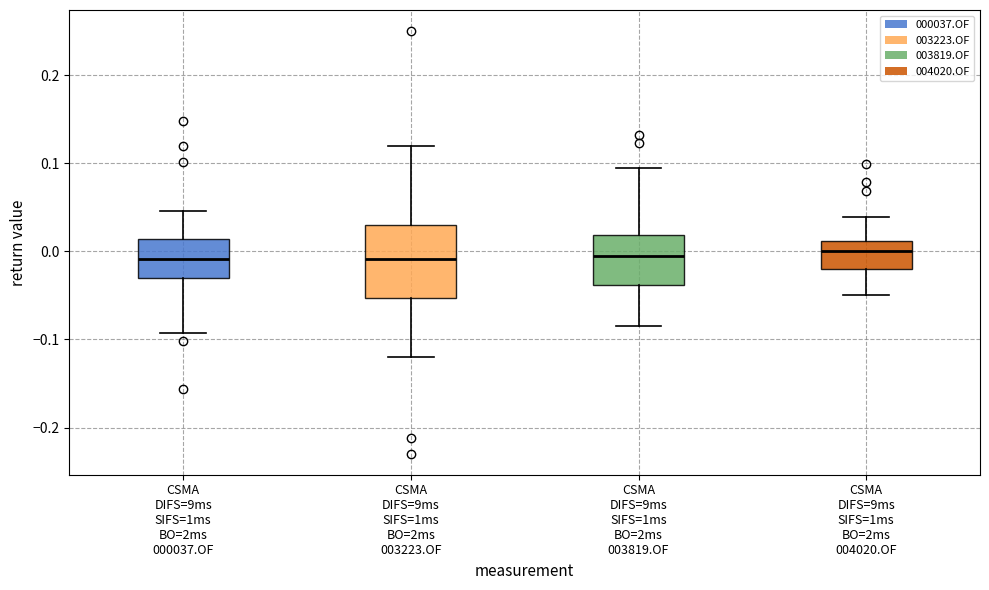

Reading left to right, transcribe this box plot: for each box, give where its median line is, the range the box spans, and where its two whiskers end, as read against the y-axis. The values are not printed on the chart, so give them approximately, as read against the axis.

CSMA DIFS=9ms SIFS=1ms BO=2ms 000037.OF: median -0.01, box -0.03 to 0.01, whiskers -0.09 to 0.05
CSMA DIFS=9ms SIFS=1ms BO=2ms 003223.OF: median -0.01, box -0.05 to 0.03, whiskers -0.12 to 0.12
CSMA DIFS=9ms SIFS=1ms BO=2ms 003819.OF: median 0.00, box -0.04 to 0.02, whiskers -0.08 to 0.09
CSMA DIFS=9ms SIFS=1ms BO=2ms 004020.OF: median 0.00, box -0.02 to 0.01, whiskers -0.05 to 0.04